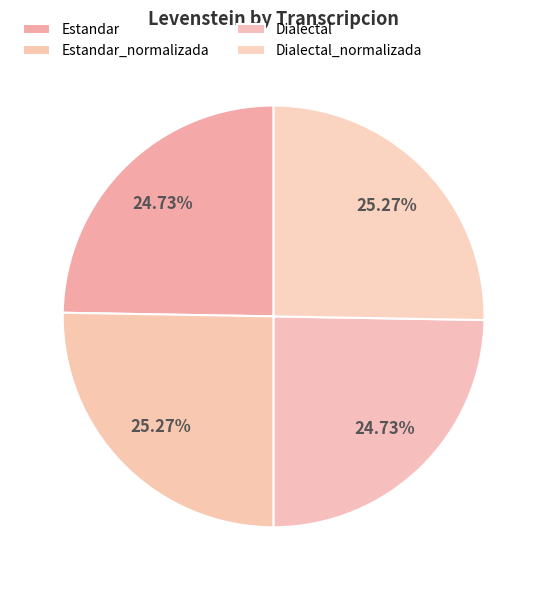

How many segments does this pie chart have?

4